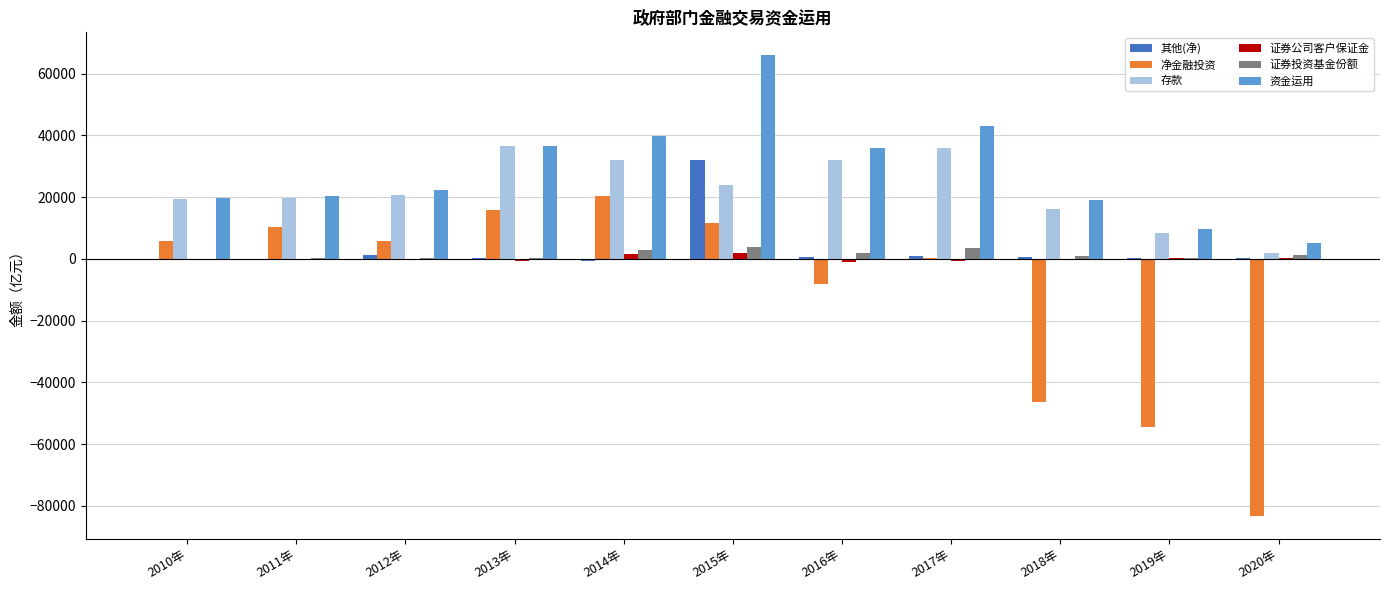

What is the highest value of the 净金融投资 series?

20393.0